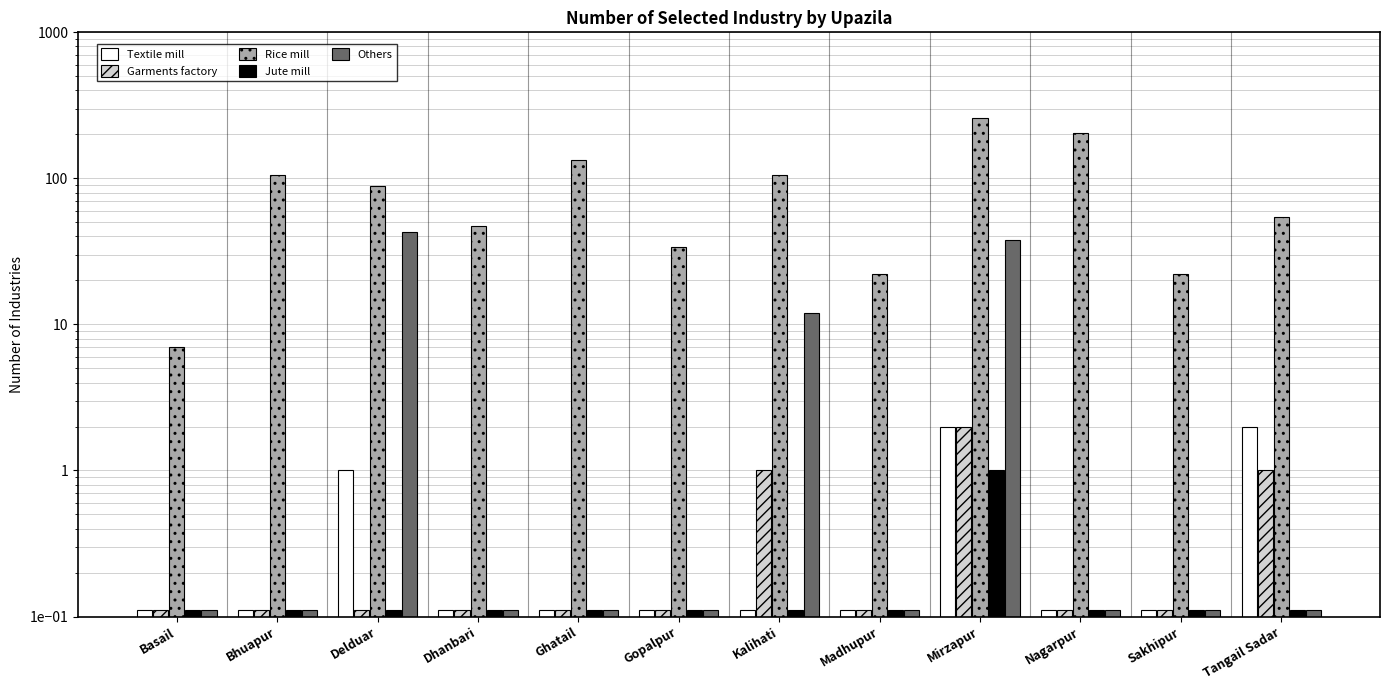

Reading left to right, extract all data points from this chart.

Textile mill: Basail=0.1	Bhuapur=0.1	Delduar=1.0	Dhanbari=0.1	Ghatail=0.1	Gopalpur=0.1	Kalihati=0.1	Madhupur=0.1	Mirzapur=2.0	Nagarpur=0.1	Sakhipur=0.1	Tangail Sadar=2.0
Garments factory: Basail=0.1	Bhuapur=0.1	Delduar=0.1	Dhanbari=0.1	Ghatail=0.1	Gopalpur=0.1	Kalihati=1.0	Madhupur=0.1	Mirzapur=2.0	Nagarpur=0.1	Sakhipur=0.1	Tangail Sadar=1.0
Rice mill: Basail=7.0	Bhuapur=106.0	Delduar=88.0	Dhanbari=47.0	Ghatail=133.0	Gopalpur=34.0	Kalihati=105.0	Madhupur=22.0	Mirzapur=260.0	Nagarpur=203.0	Sakhipur=22.0	Tangail Sadar=54.0
Jute mill: Basail=0.1	Bhuapur=0.1	Delduar=0.1	Dhanbari=0.1	Ghatail=0.1	Gopalpur=0.1	Kalihati=0.1	Madhupur=0.1	Mirzapur=1.0	Nagarpur=0.1	Sakhipur=0.1	Tangail Sadar=0.1
Others: Basail=0.1	Bhuapur=0.1	Delduar=43.0	Dhanbari=0.1	Ghatail=0.1	Gopalpur=0.1	Kalihati=12.0	Madhupur=0.1	Mirzapur=38.0	Nagarpur=0.1	Sakhipur=0.1	Tangail Sadar=0.1